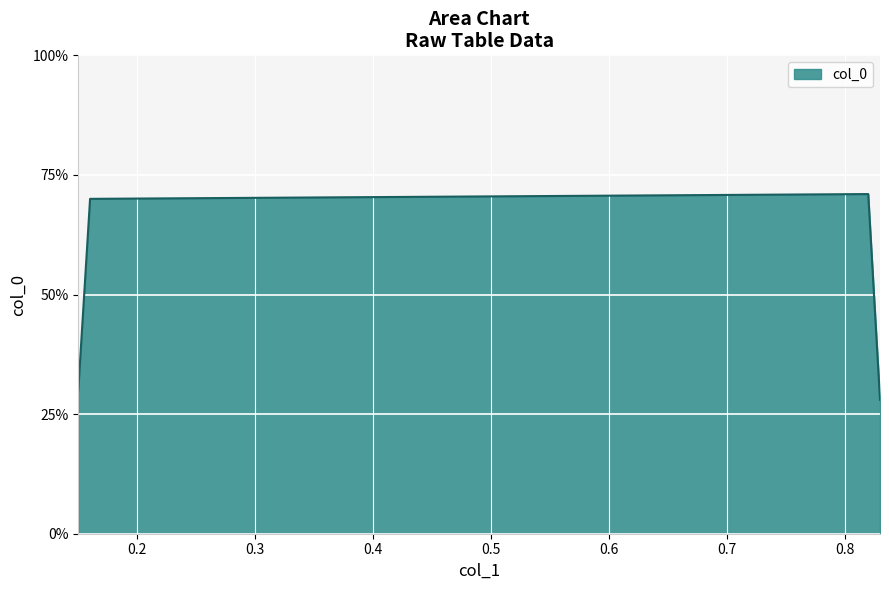

Is this an area chart (filled region under the line)?

Yes